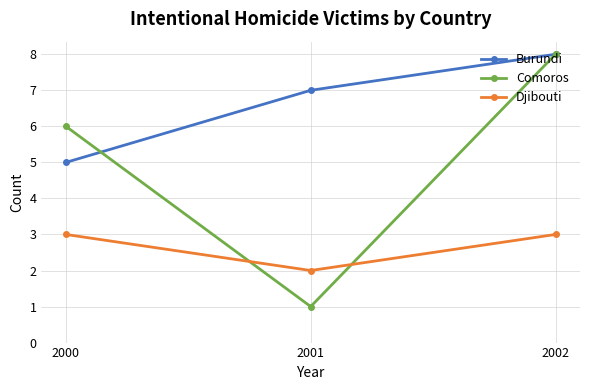

What is the total value across all series at 2001?

10